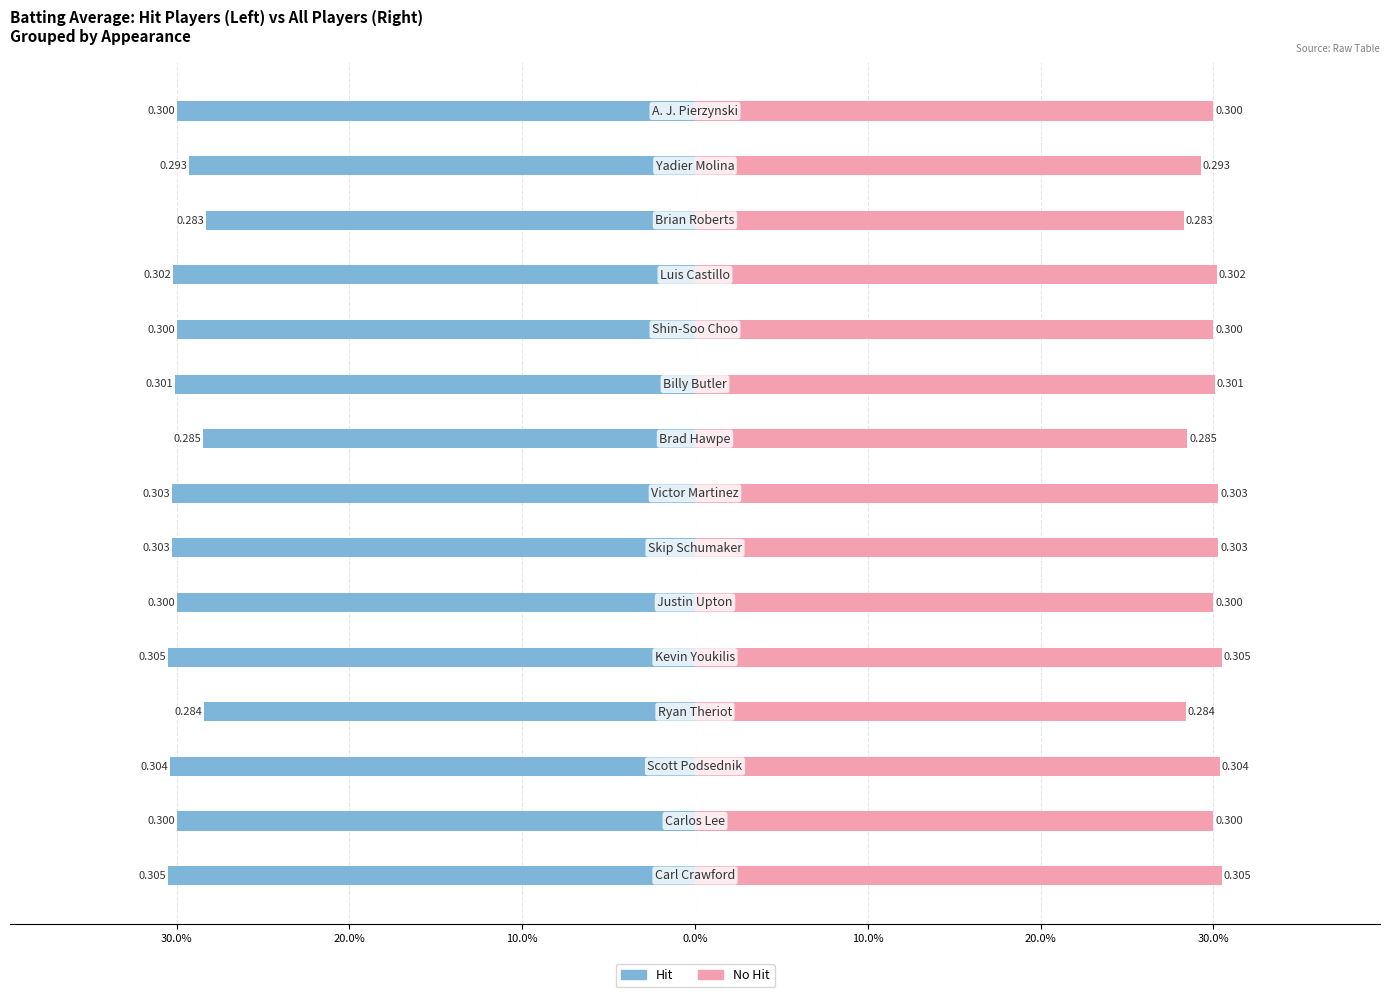

Reading left to right, extract all data points from this chart.

Hit: -305	-300	-304	-284	-305	-300	-303	-303	-285	-301	-300	-302	-283	-293	-300
No Hit: 305	300	304	284	305	300	303	303	285	301	300	302	283	293	300